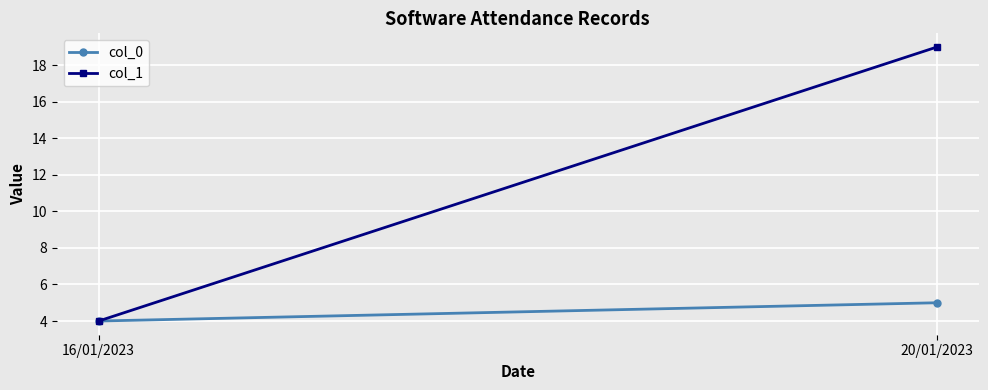

What is the value of the col_1 point at the 2nd from the left?

19